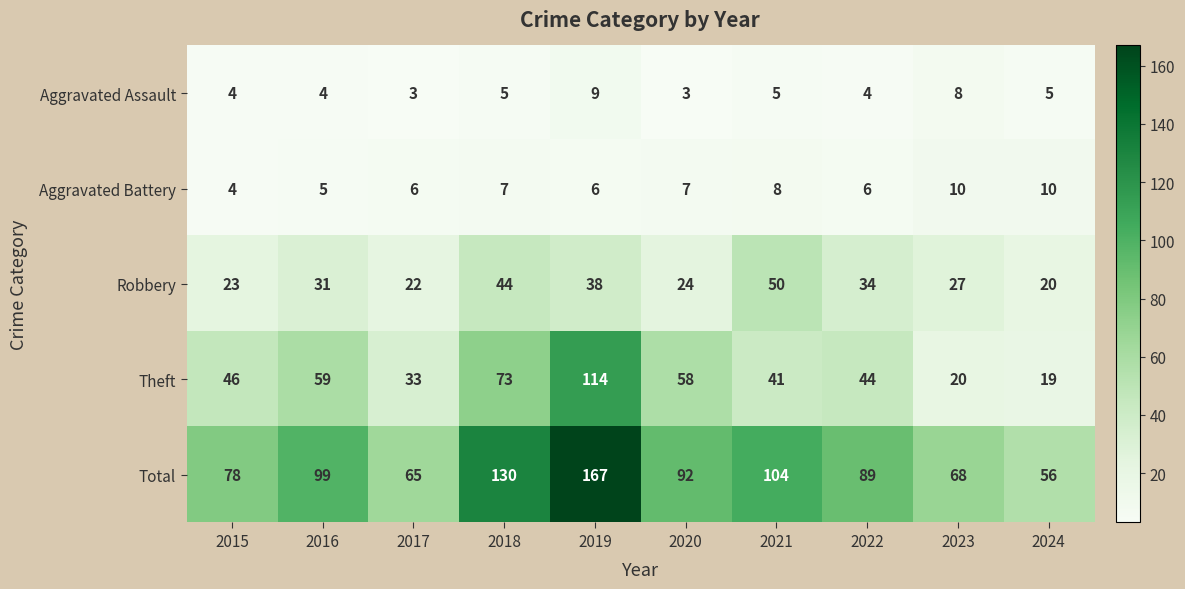

What is the average value of the Aggravated Battery series?

7